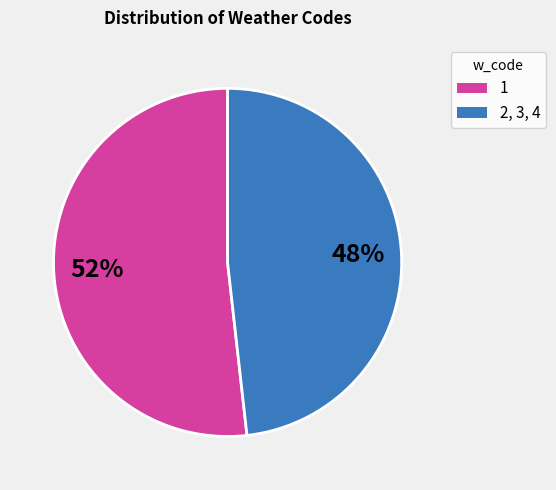

To the nearest percent, what is the average slice percentage?

50%